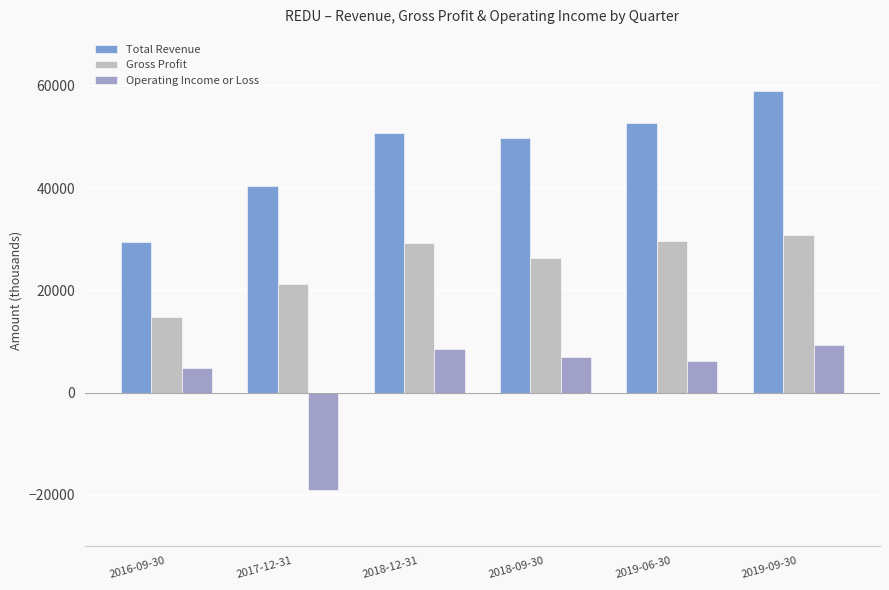

Between 2018-12-31 and 2018-09-30, which is larger?

2018-12-31